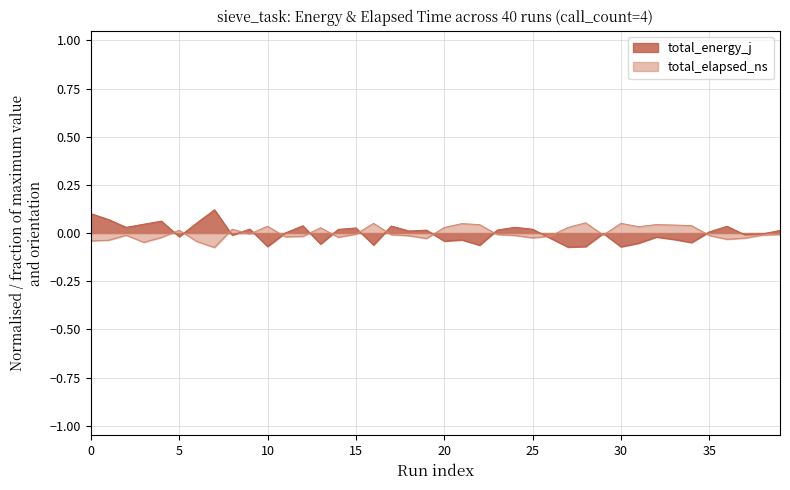

How many interior local valleys does the total_elapsed_ns series have?

10